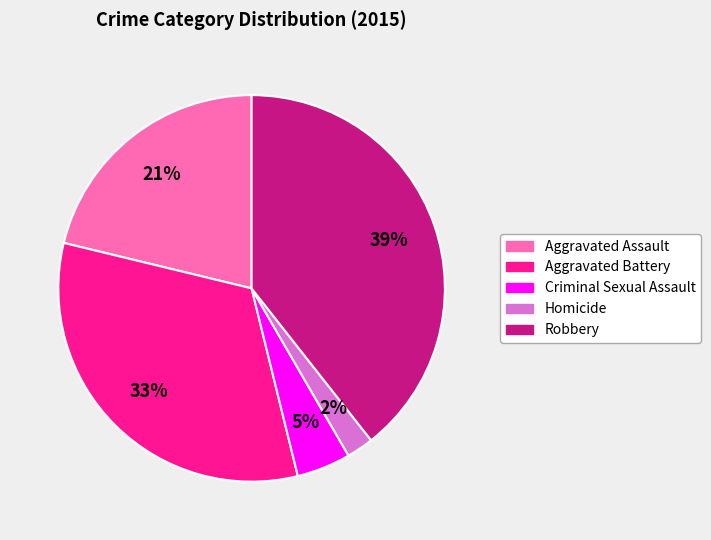

Count the number of slices in the pie.

5